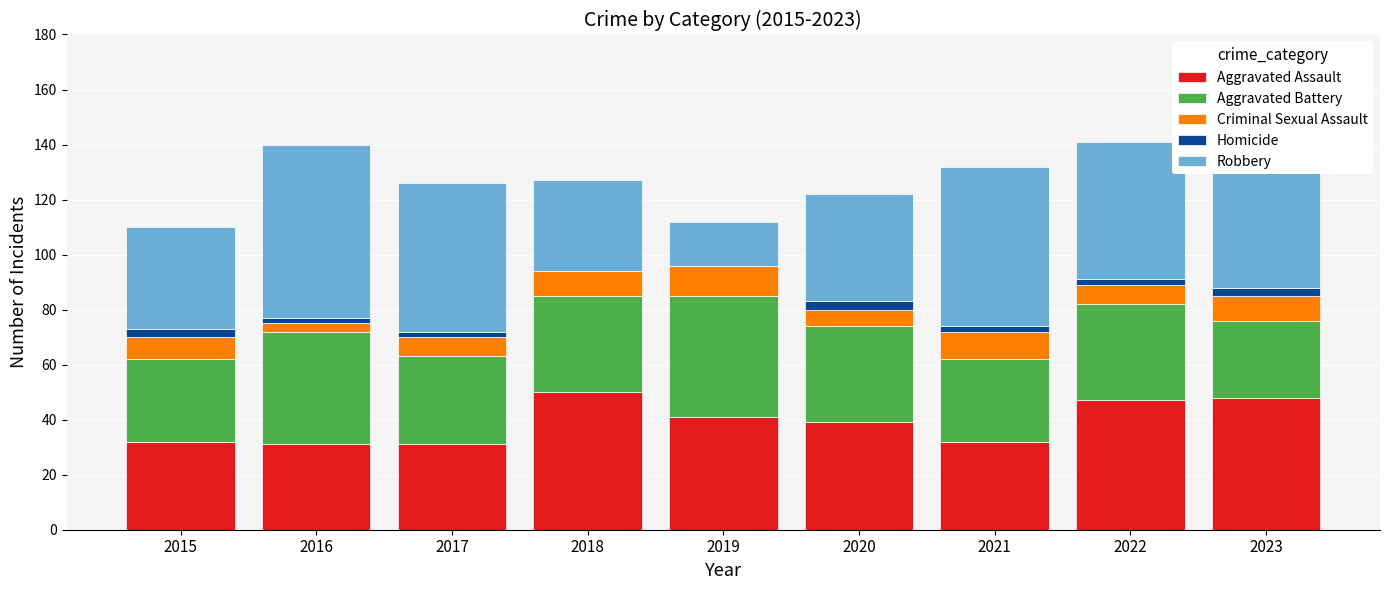

Count the number of categories in the chart.

9